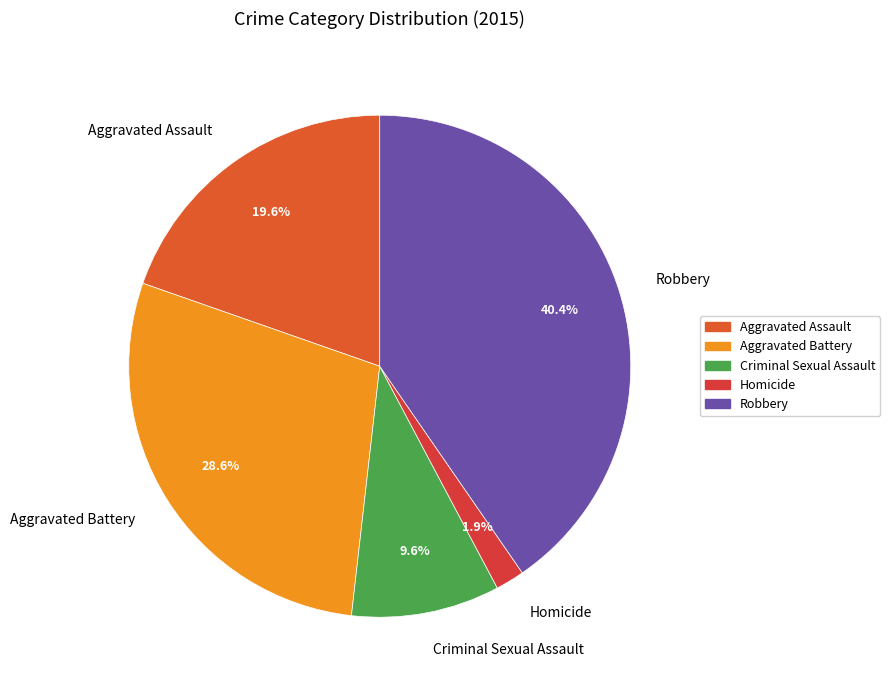

What portion of the pie excludes Aggravated Assault?

80.4%